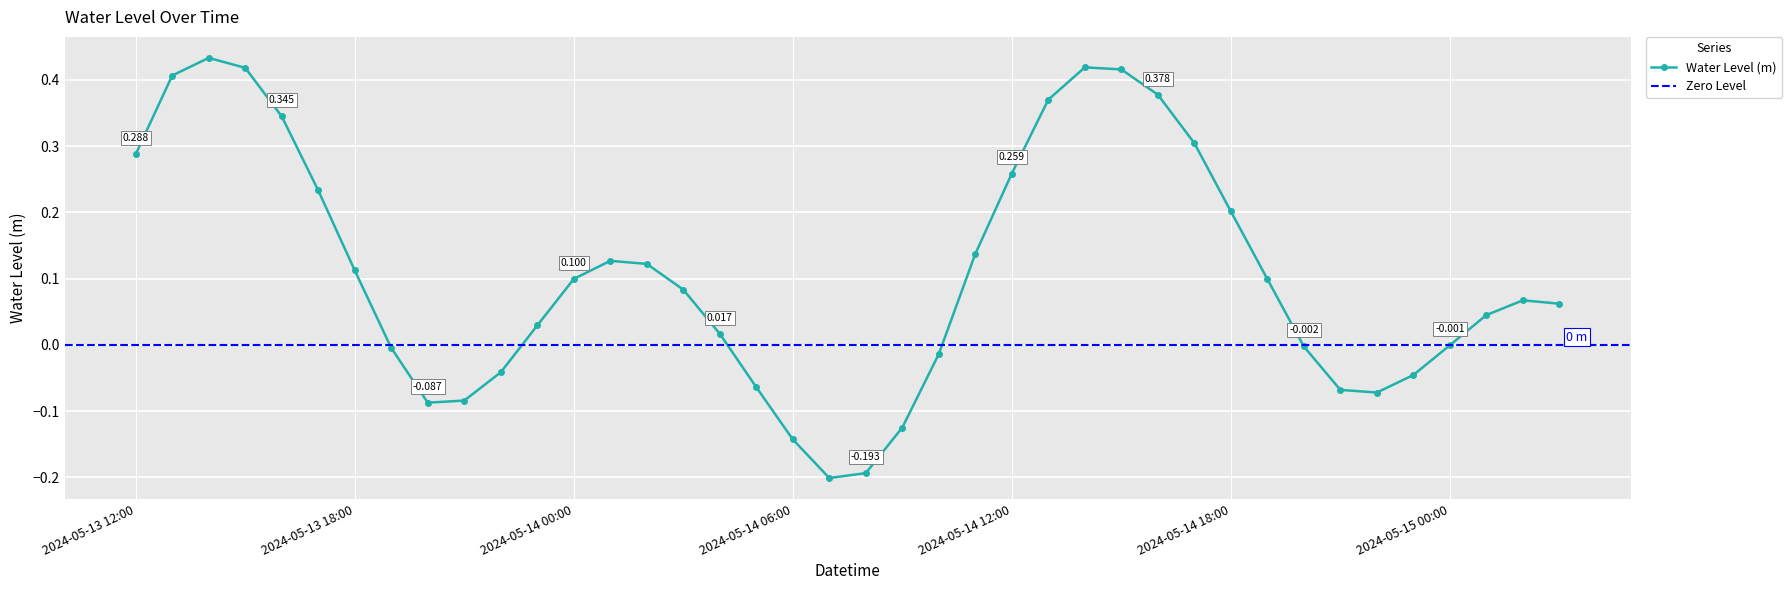

What is the average value?

0.1